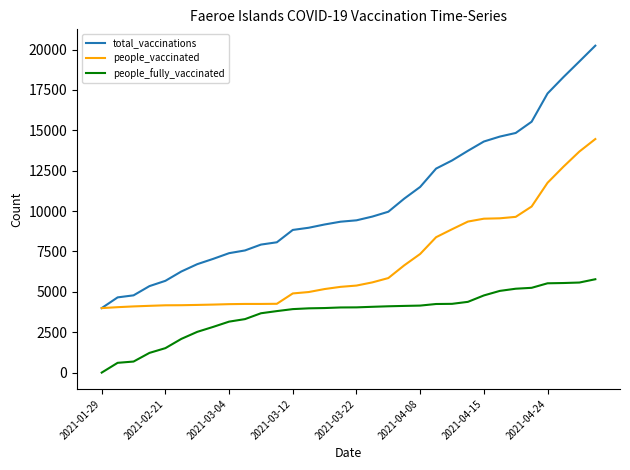

True or false: people_vaccinated and people_fully_vaccinated cross at least once.

False